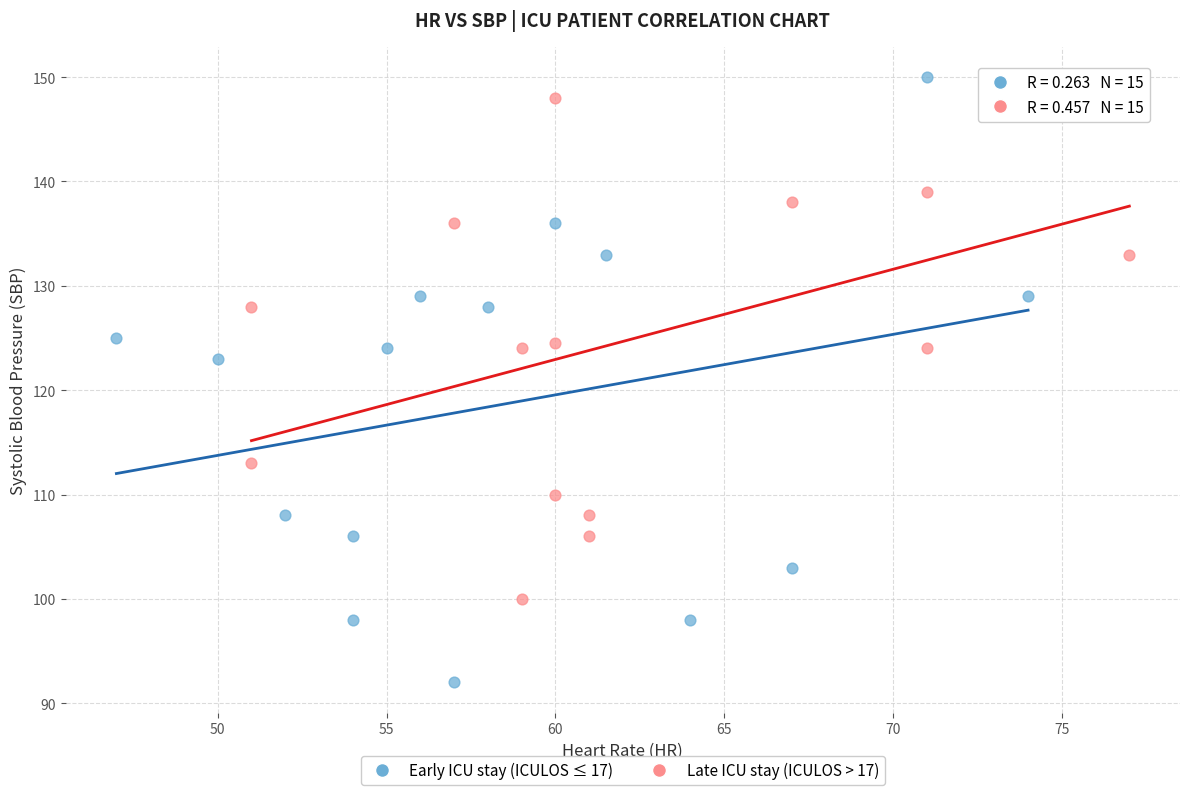

Which series has the widest spread of Y values?

Early ICU stay (ICULOS ≤ 17)